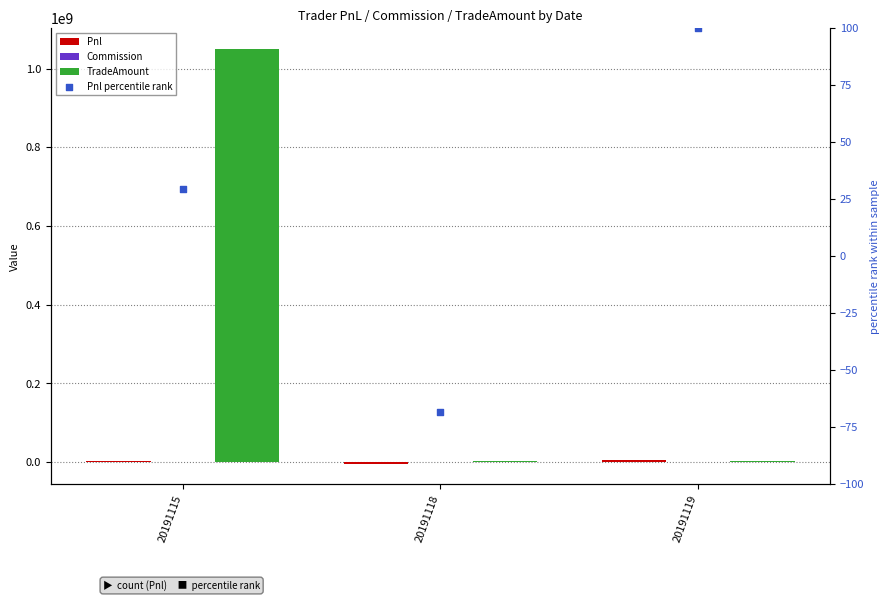

At which category is the sum across all series the highest?

20191115